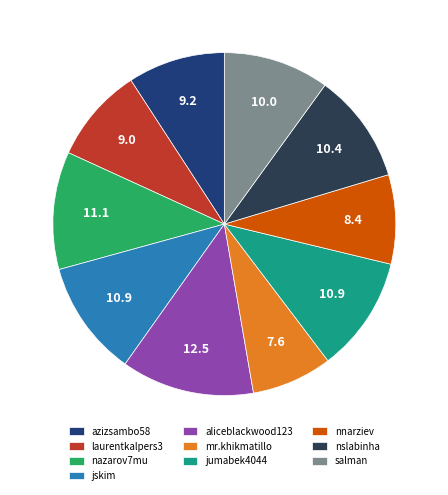

Is there any slice that represents more than half of the pie?

No